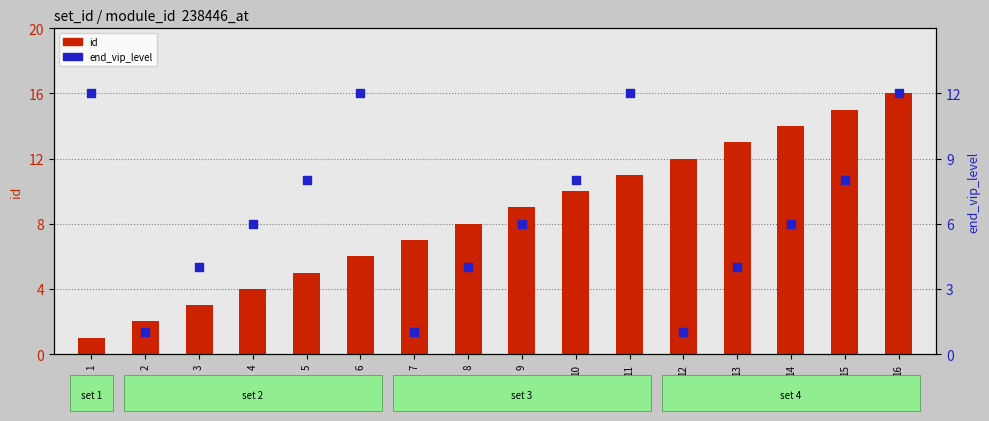

What are all the series names shown in the legend?

id, end_vip_level